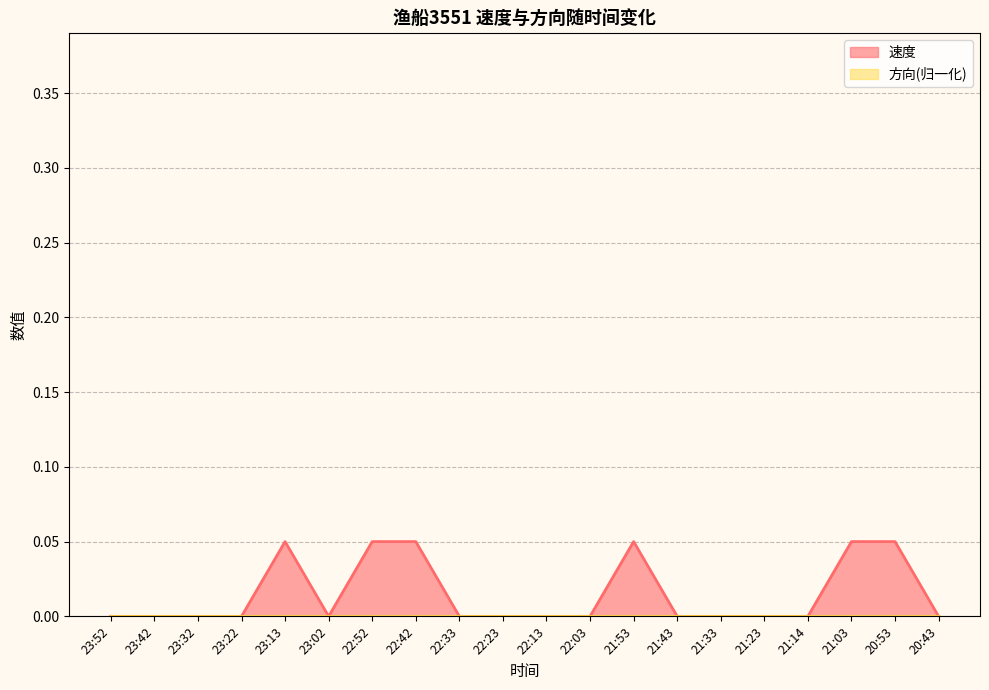

Where is the data nearest to the value 0?

23:52